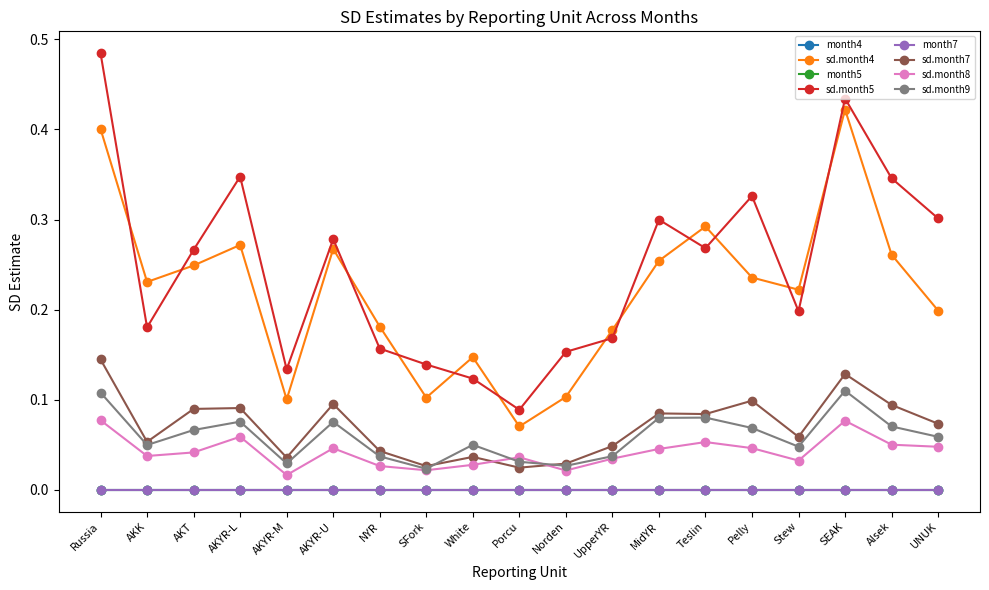

What is the difference between the maximum and second lowest values in the sd.month7 series?

0.1